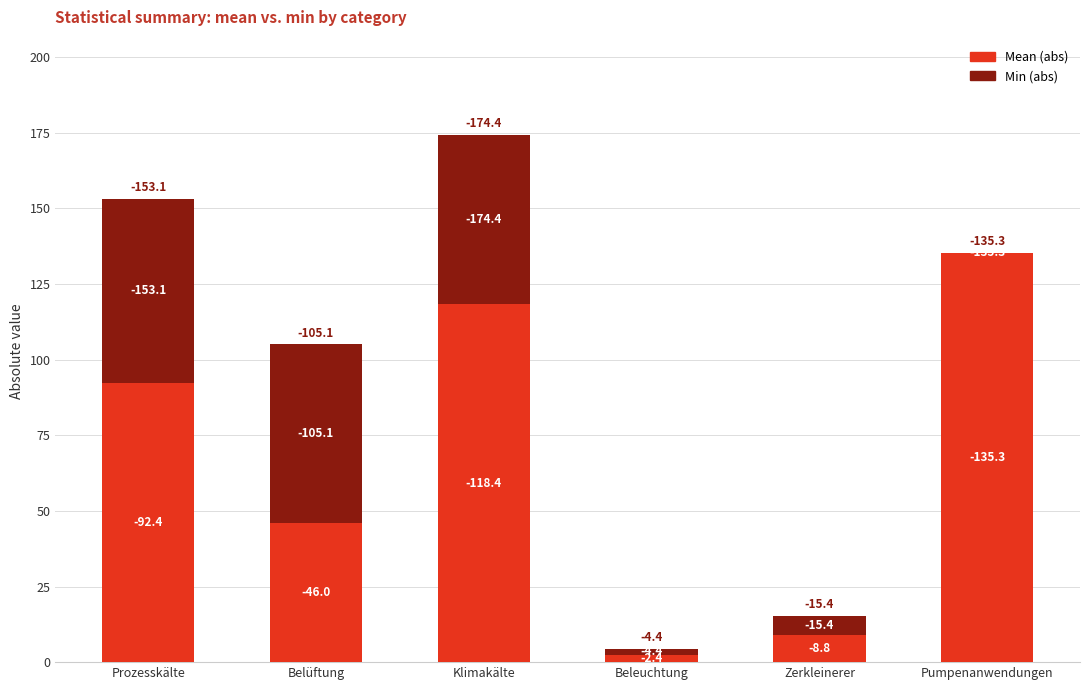

What is the sum of the Min (abs) values at Pumpenanwendungen and Klimakälte?

56.0